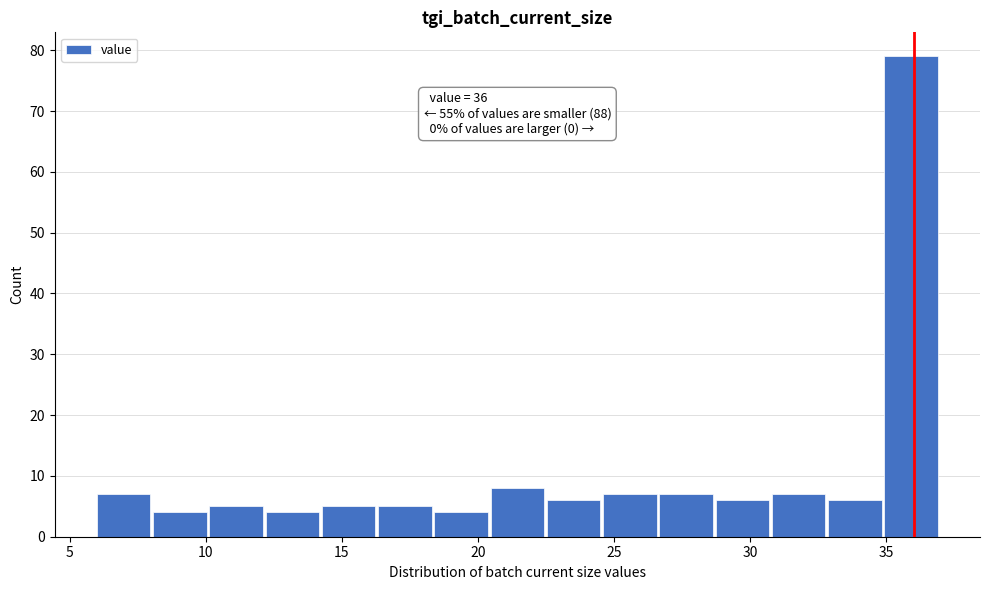

Over which range of the x-axis is the bar tallest?

35.0 to 37.0